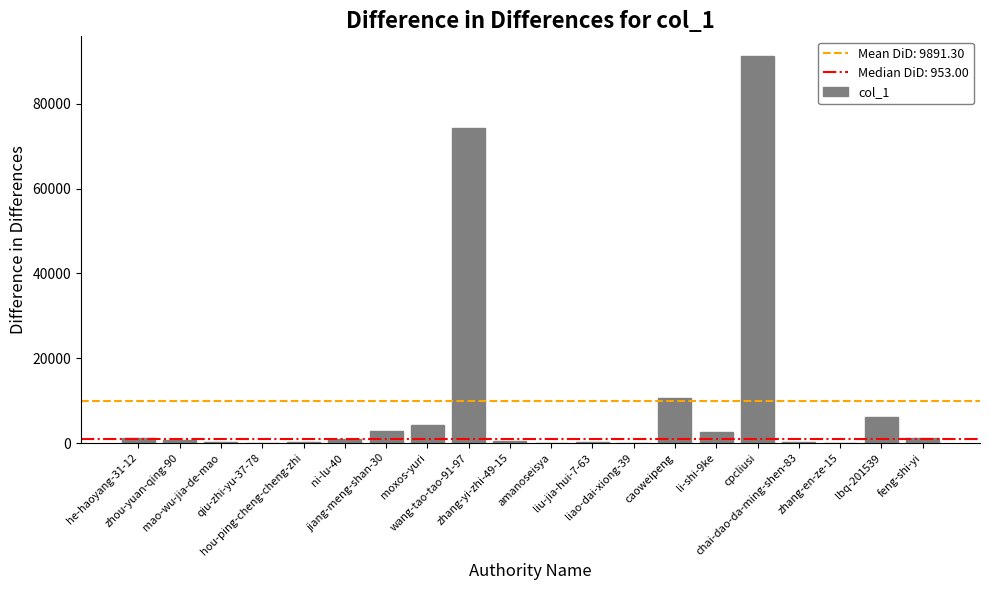

What is the change in value from chai-dao-da-ming-shen-83 to feng-shi-yi?

+1003